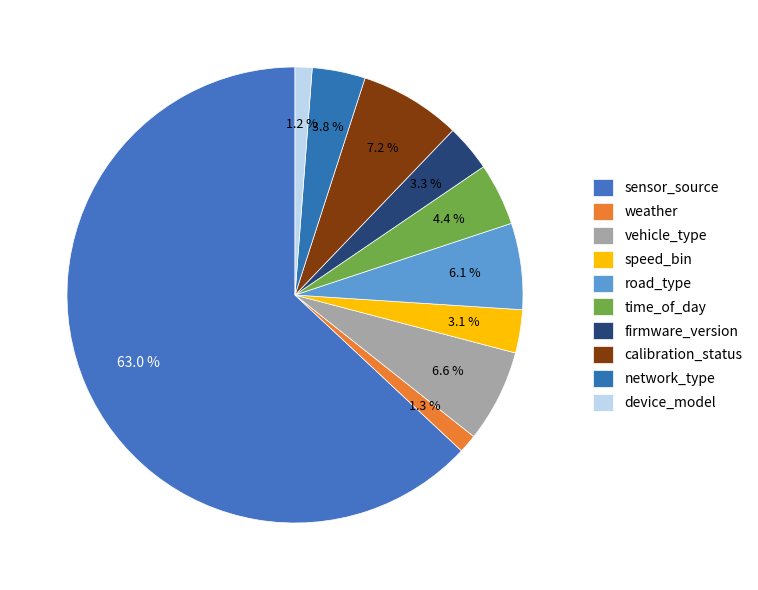

Which has a higher value, weather or time_of_day?

time_of_day